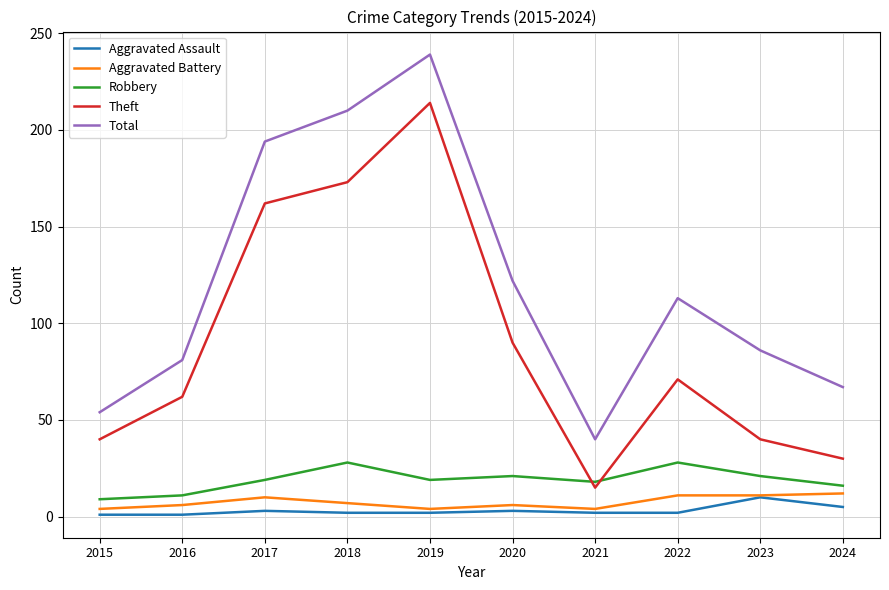

Rank the series at 2022 from highest to lowest value.

Total, Theft, Robbery, Aggravated Battery, Aggravated Assault